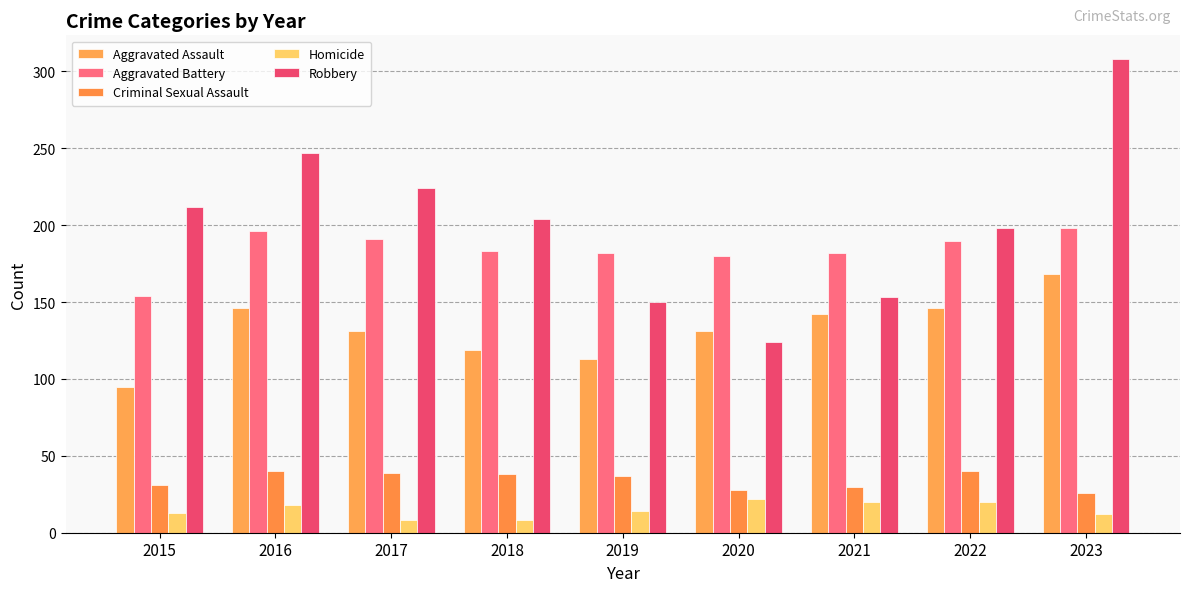

Reading left to right, extract all data points from this chart.

Aggravated Assault: 2015=95	2016=146	2017=131	2018=119	2019=113	2020=131	2021=142	2022=146	2023=168
Aggravated Battery: 2015=154	2016=196	2017=191	2018=183	2019=182	2020=180	2021=182	2022=190	2023=198
Criminal Sexual Assault: 2015=31	2016=40	2017=39	2018=38	2019=37	2020=28	2021=30	2022=40	2023=26
Homicide: 2015=13	2016=18	2017=8	2018=8	2019=14	2020=22	2021=20	2022=20	2023=12
Robbery: 2015=212	2016=247	2017=224	2018=204	2019=150	2020=124	2021=153	2022=198	2023=308